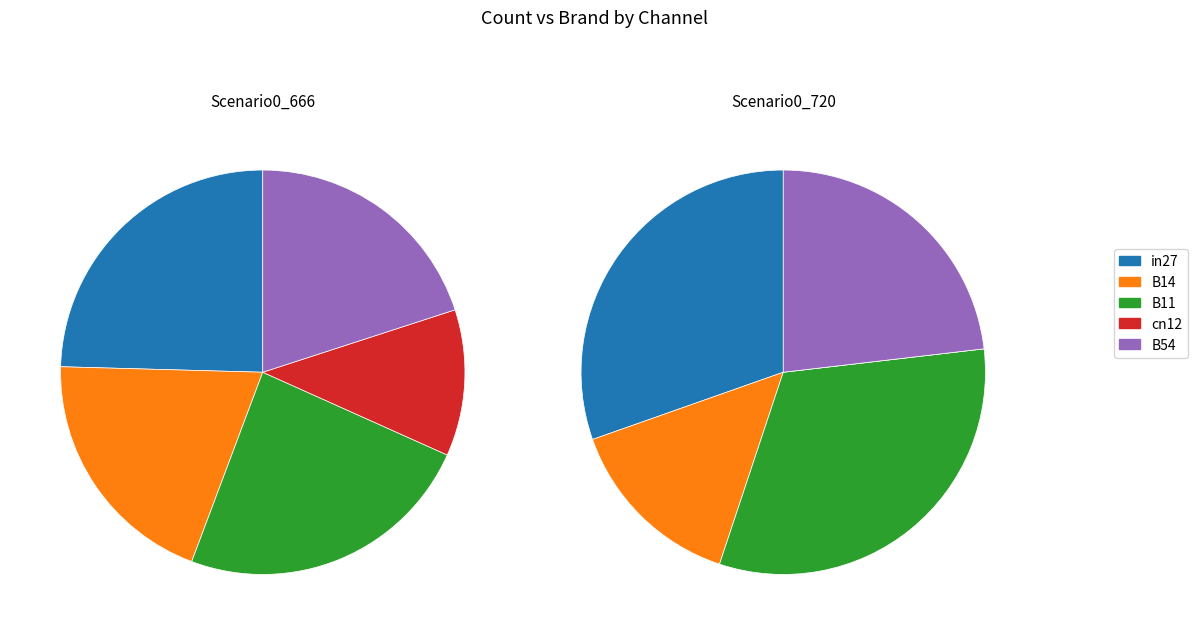

Is it true that B11 is 20% of the pie?

False